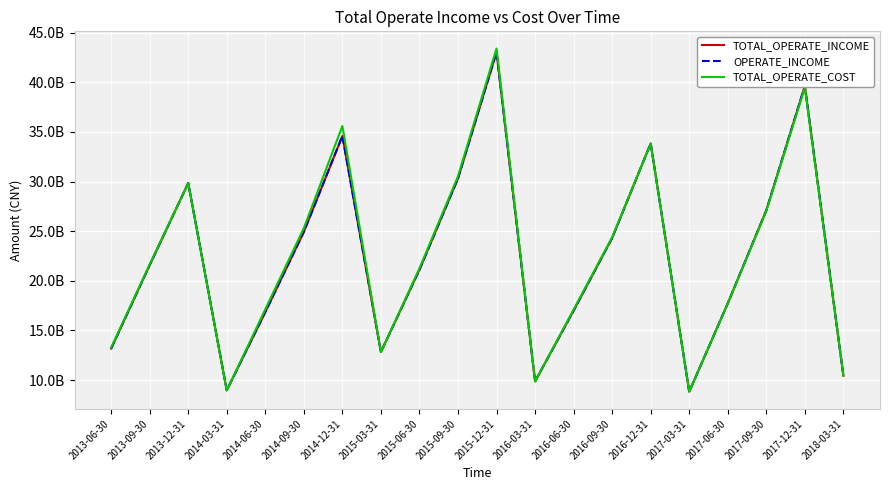

What is the label of the 17th point from the right?

2014-03-31